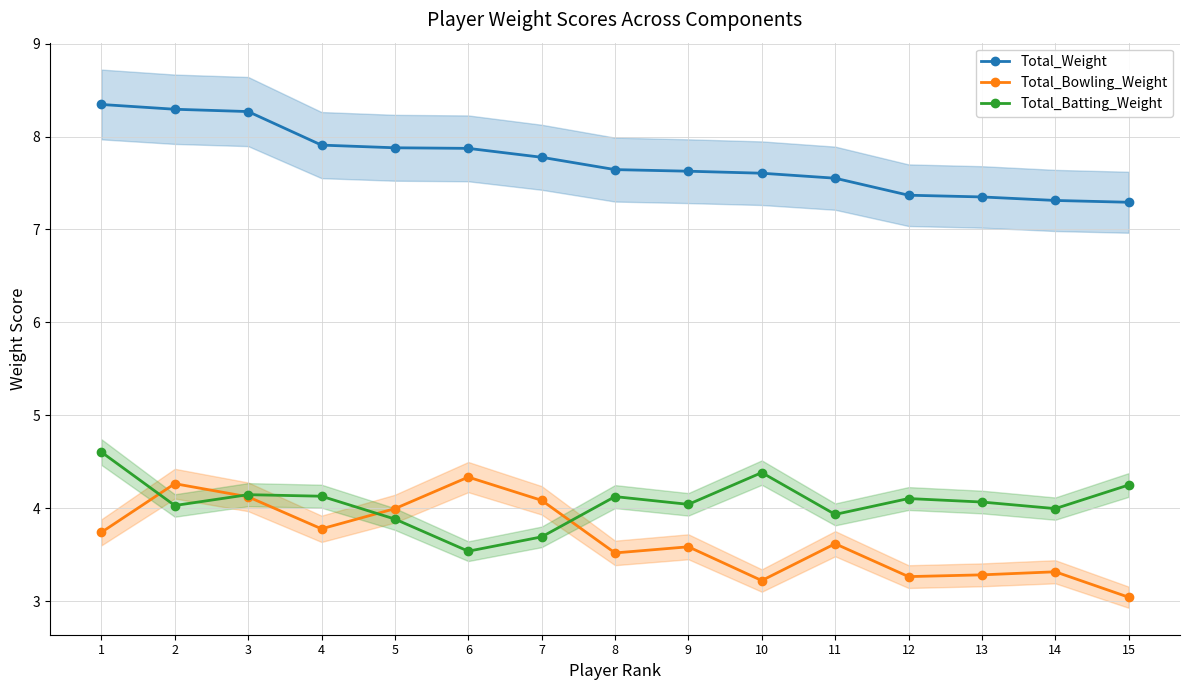

What is the spread (max minus min) of values at 5?

4.0